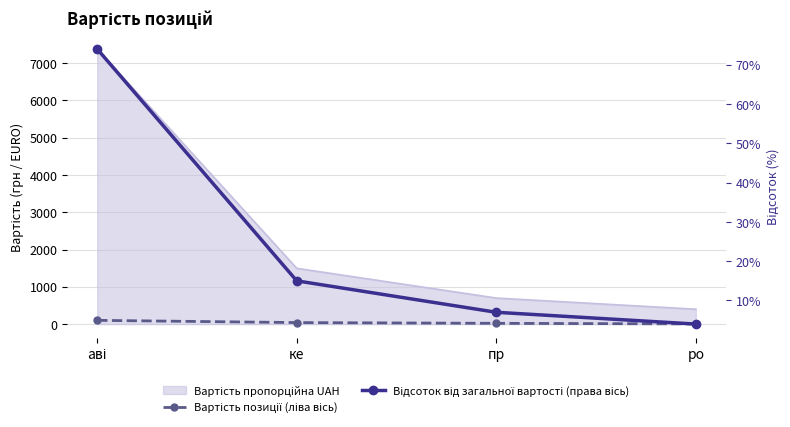

How many distinct data groups are displayed?

2